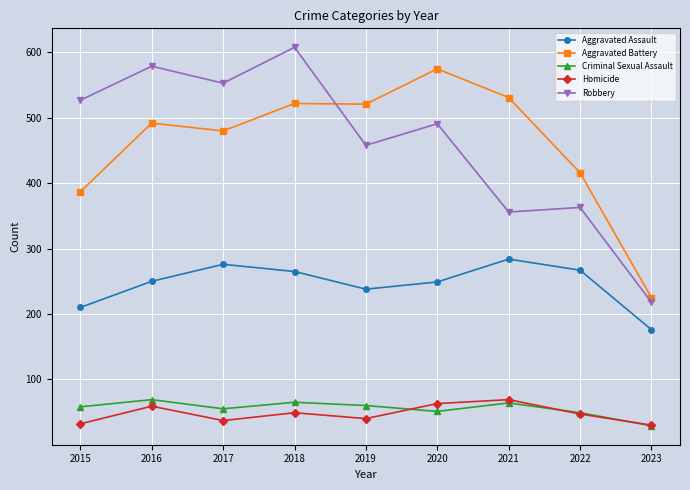

The Aggravated Assault series shows 425 at 2020. True or false?

False